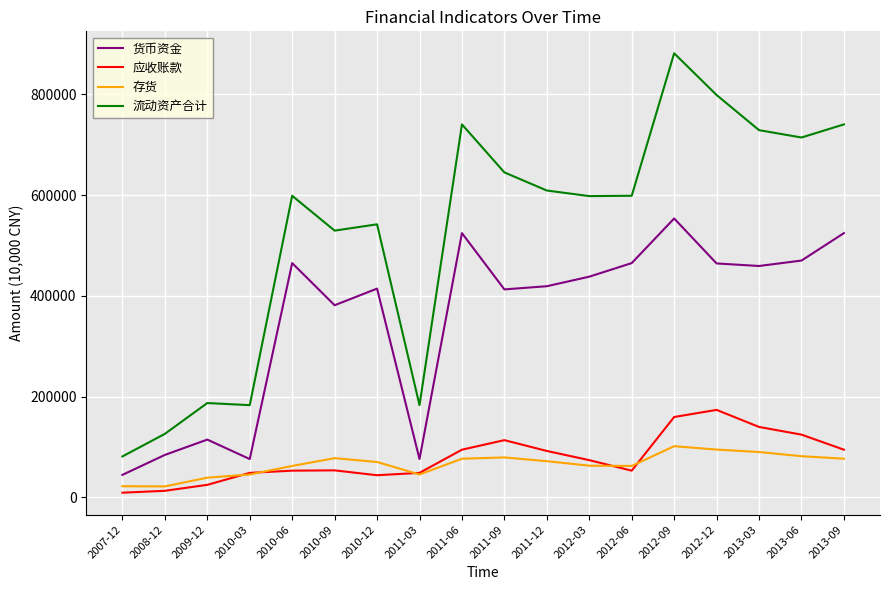

What is the minimum value for 货币资金?

44871